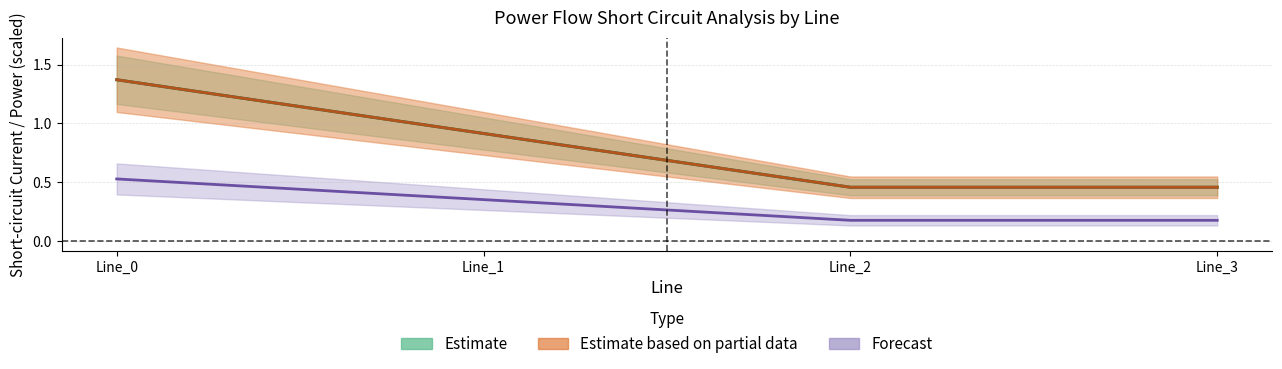

How many pf_ikss_b_to_ka values are between 0 and 1?

4